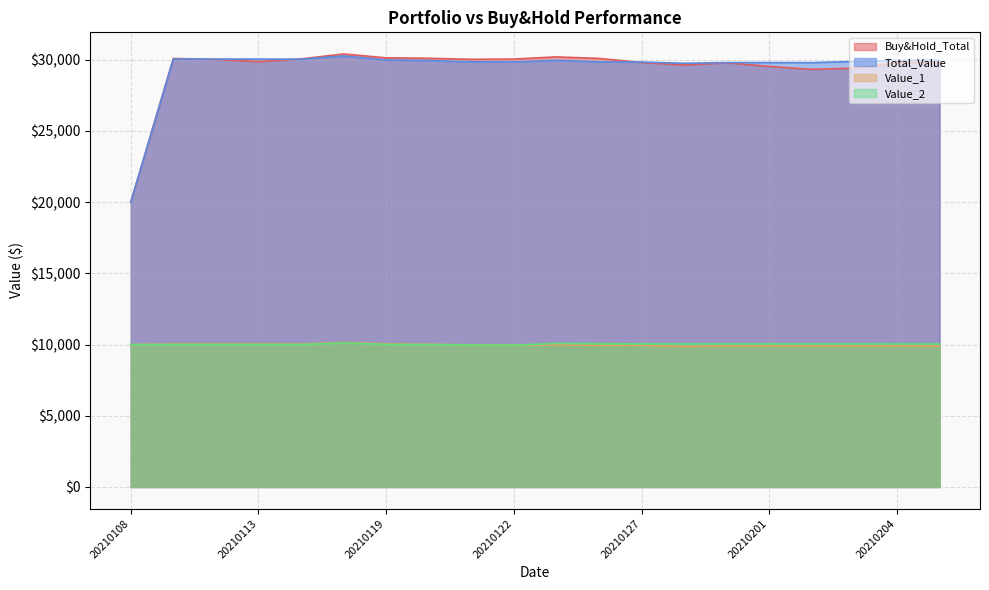

What is the spread (max minus min) of values at 20210111?

20074.8